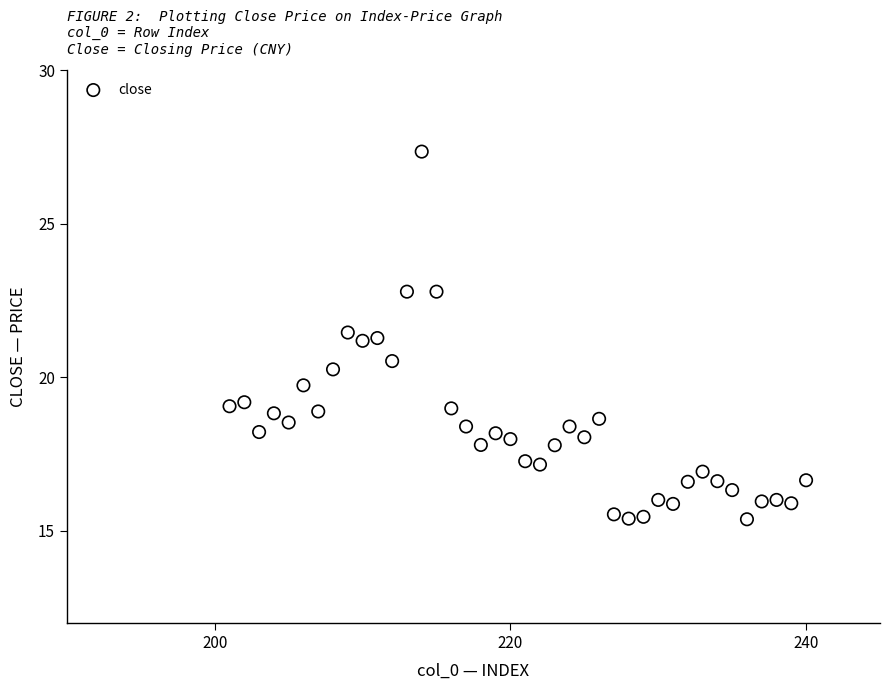

What is the range of Y values (max minus min)?

12.0